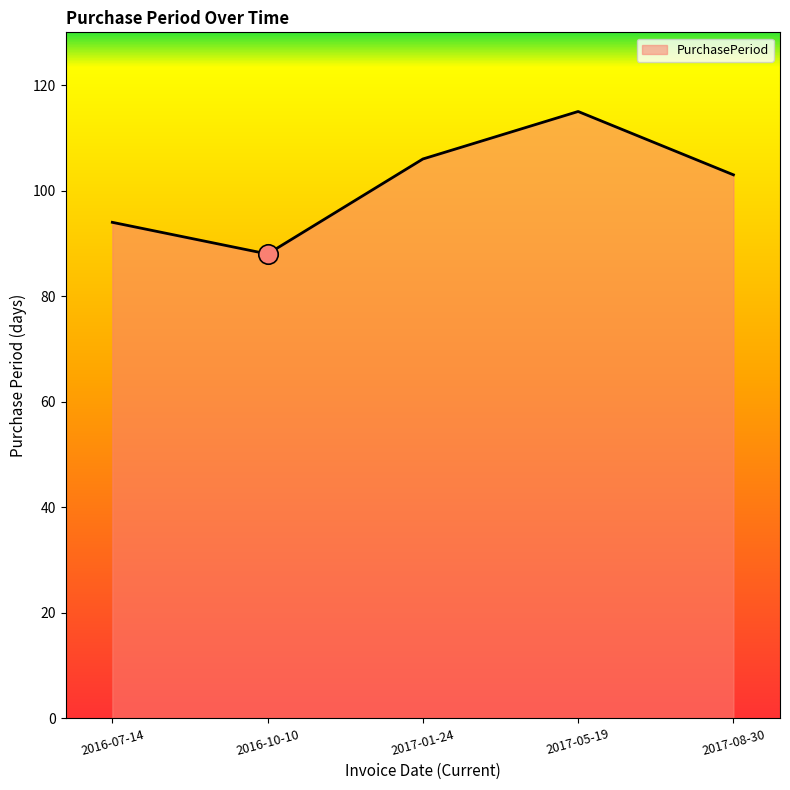

True or false: there are more than 1 points higher than both neighbors.

False